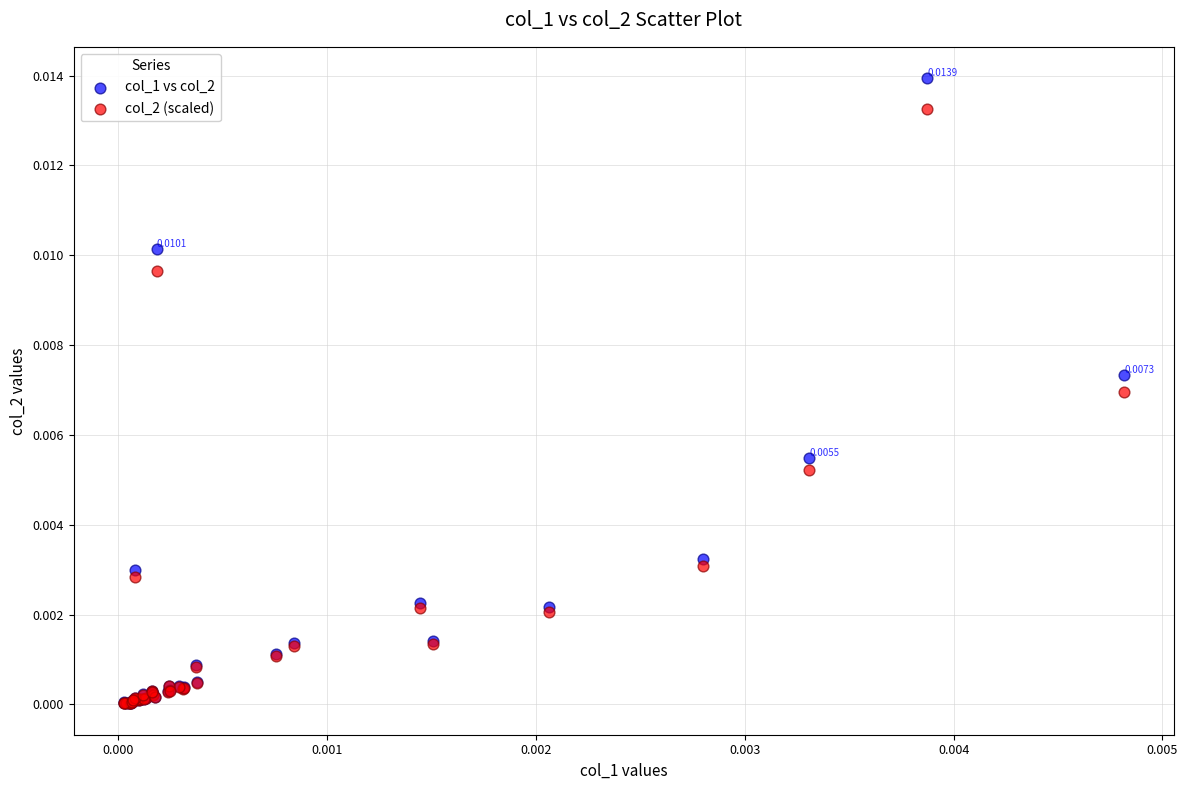

What are all the series names shown in the legend?

col_1 vs col_2, col_2 (scaled)